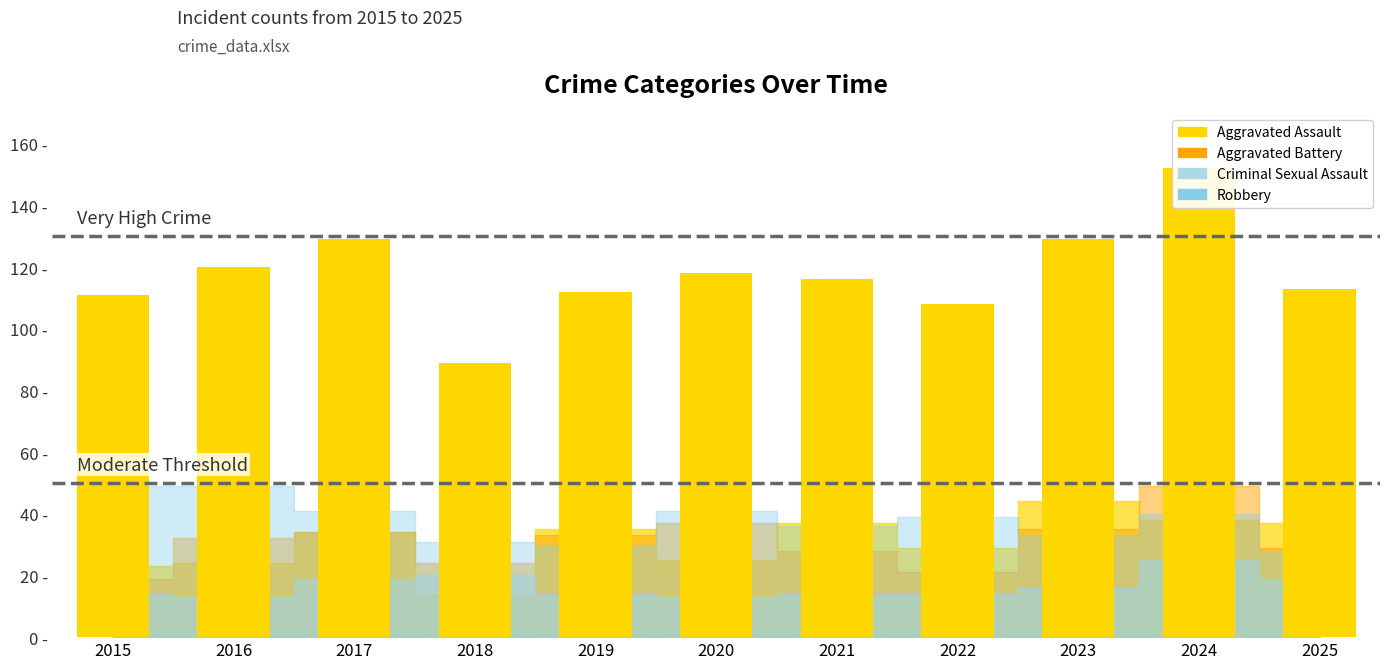

Reading left to right, extract all data points from this chart.

111	120	129	89	112	118	116	108	129	152	113